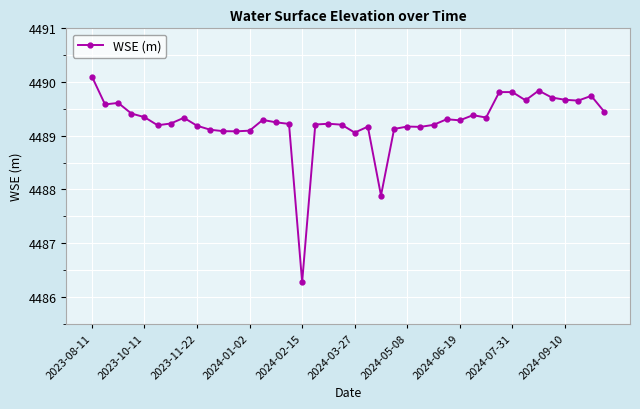

What is the greatest value displayed?

4490.1